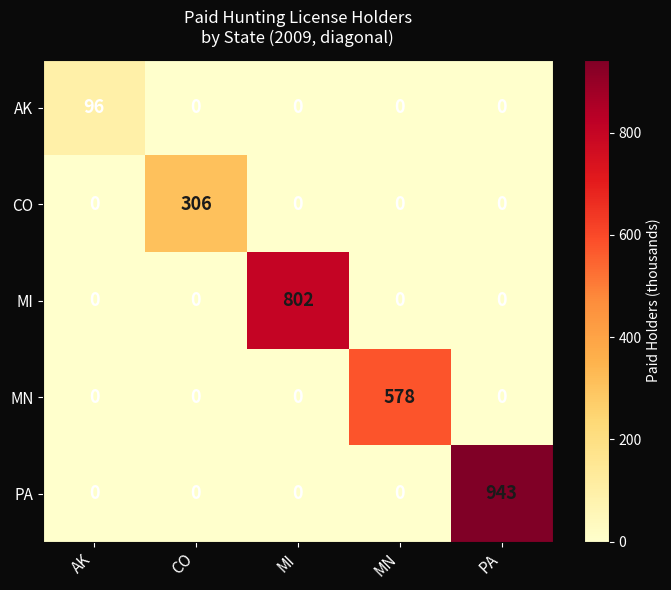

Reading right to left, extract all data points from this chart.

AK: PA=0	MN=0	MI=0	CO=0	AK=96
CO: PA=0	MN=0	MI=0	CO=306	AK=0
MI: PA=0	MN=0	MI=802	CO=0	AK=0
MN: PA=0	MN=578	MI=0	CO=0	AK=0
PA: PA=943	MN=0	MI=0	CO=0	AK=0